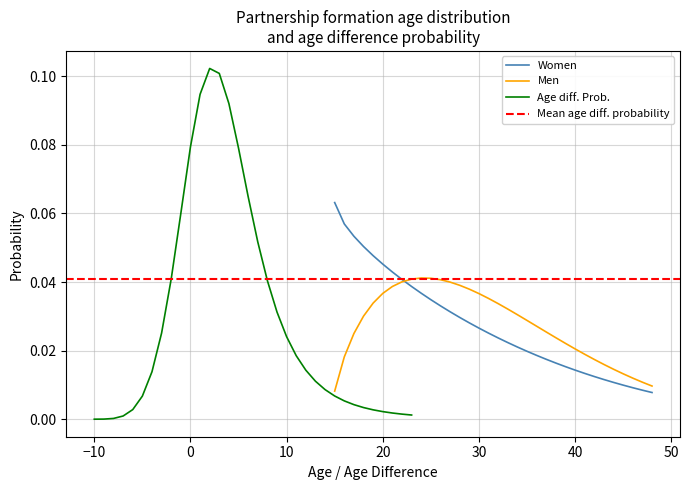

Which series has the largest total across all categories?

Age diff. Prob.